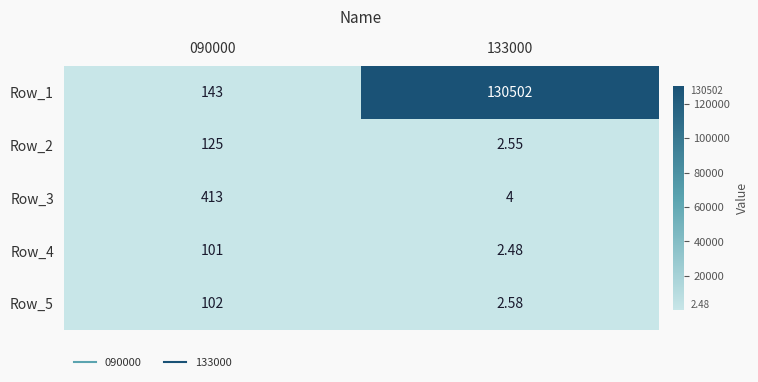

Which series has the largest range (max minus min)?

Row_1